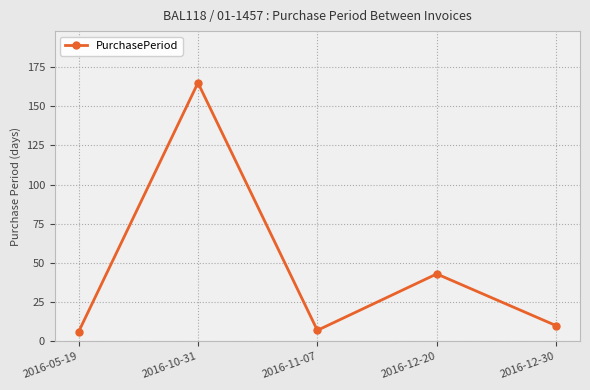

What is the label of the 1st point from the right?

2016-12-30